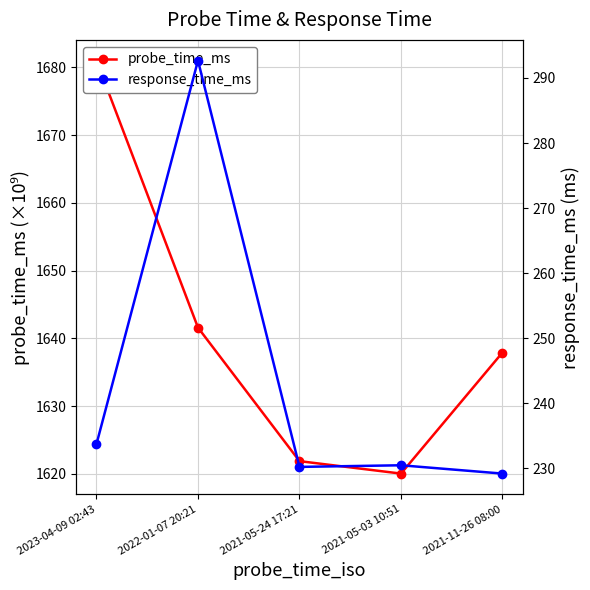

Is it true that response_time_ms equals 101.3 at 2021-11-26 08:00?

False